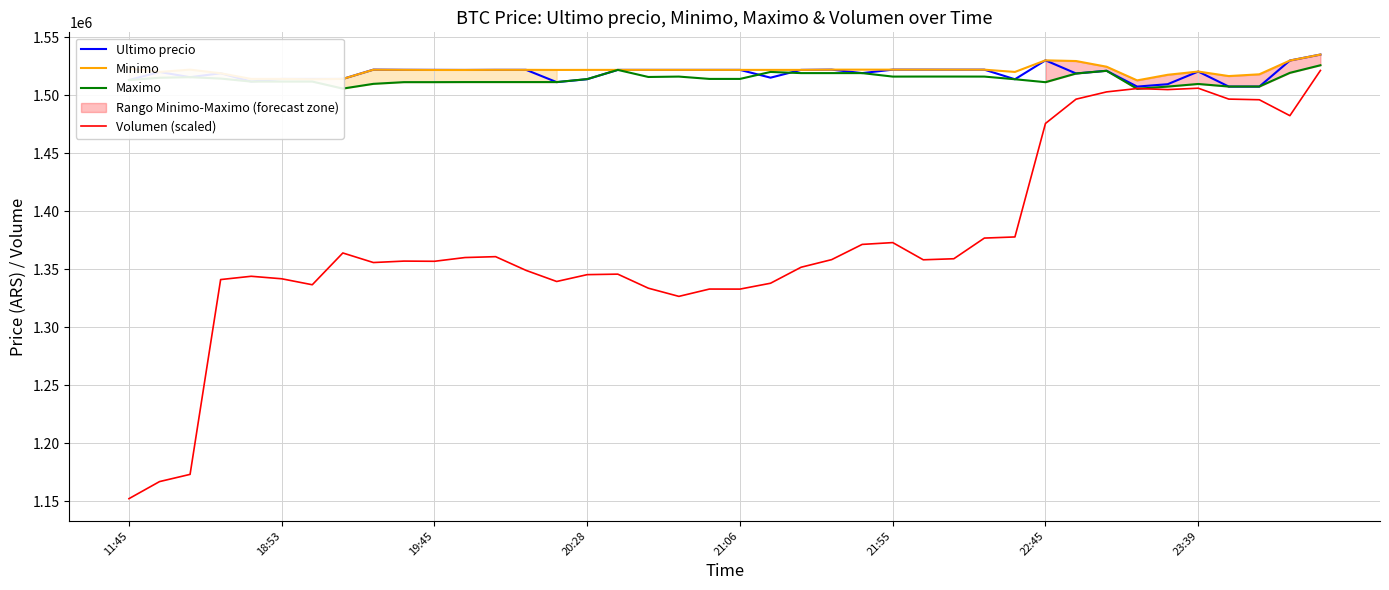

How many times do Volumen (scaled) and Maximo cross each other?

2